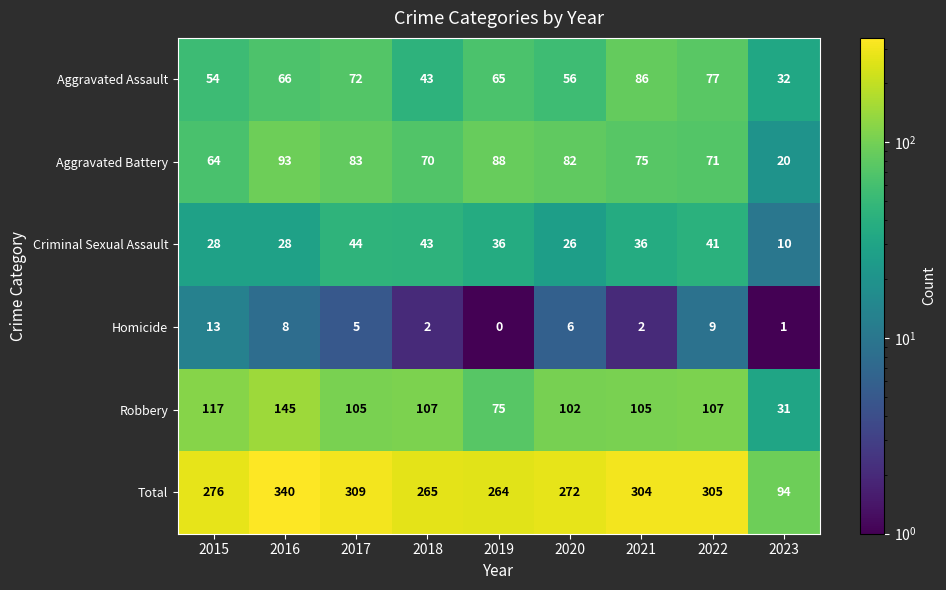

At which category is the sum across all series the highest?

2016